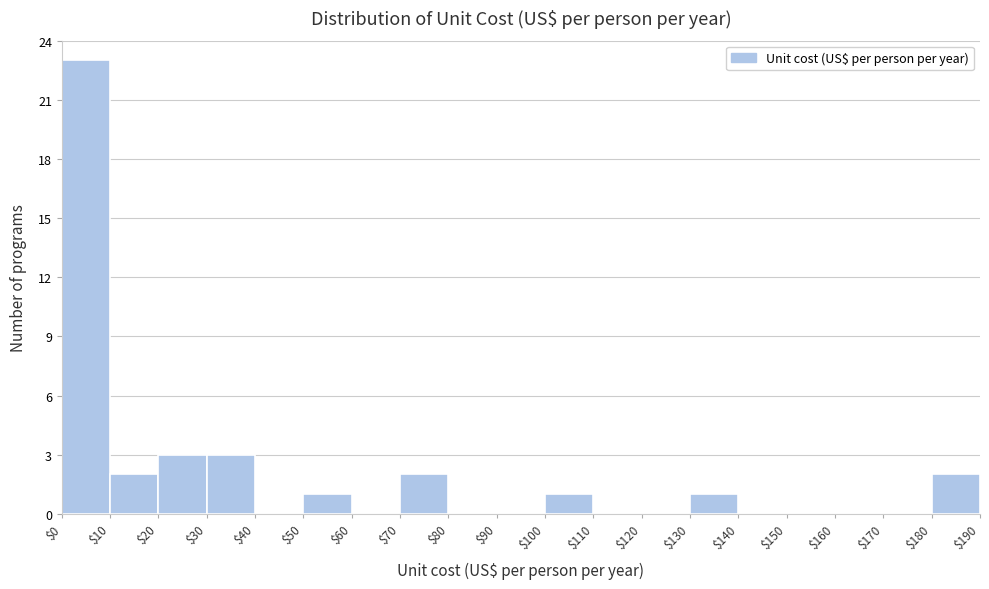

Over which range of the x-axis is the bar tallest?

$0 to $10